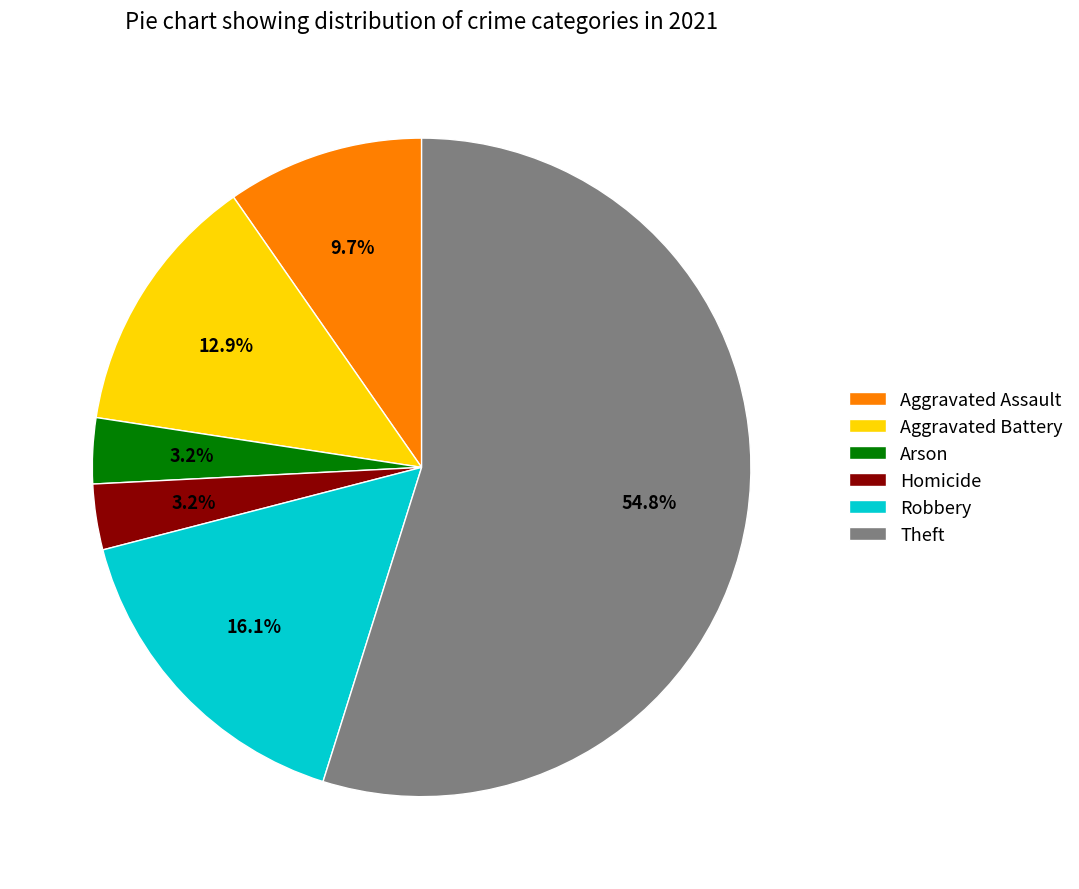

To the nearest percent, what is the difference between the largest and smallest slice percentages?

52%